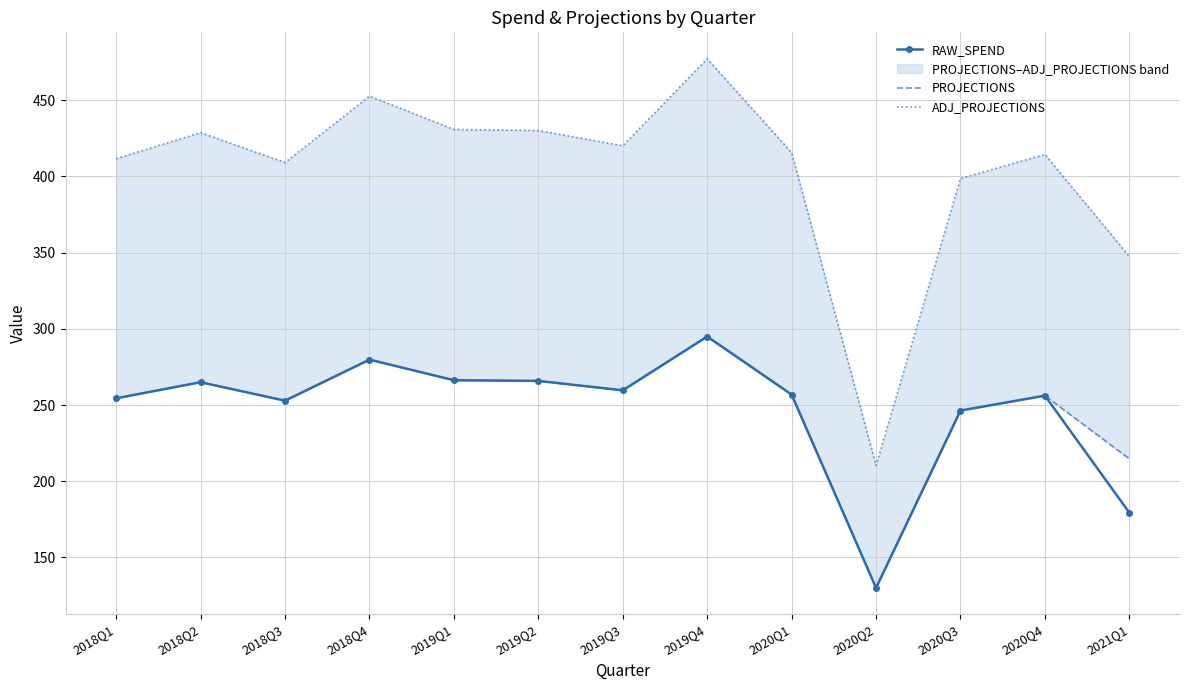

At which category does the chart reach its peak across all series?

2019Q4